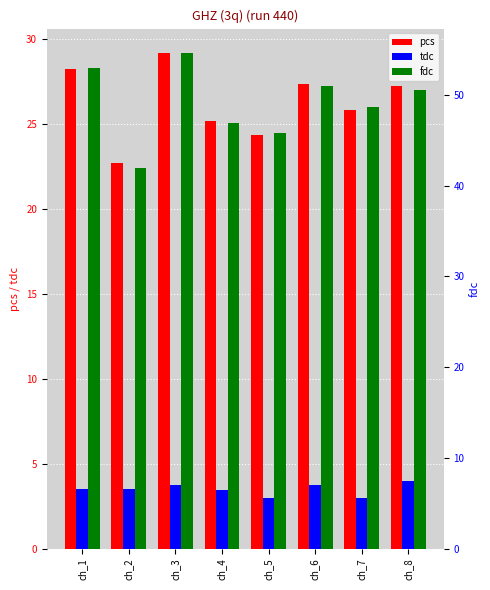

Rank the categories by fdc value from lowest to highest.

ch_2, ch_5, ch_4, ch_7, ch_8, ch_6, ch_1, ch_3